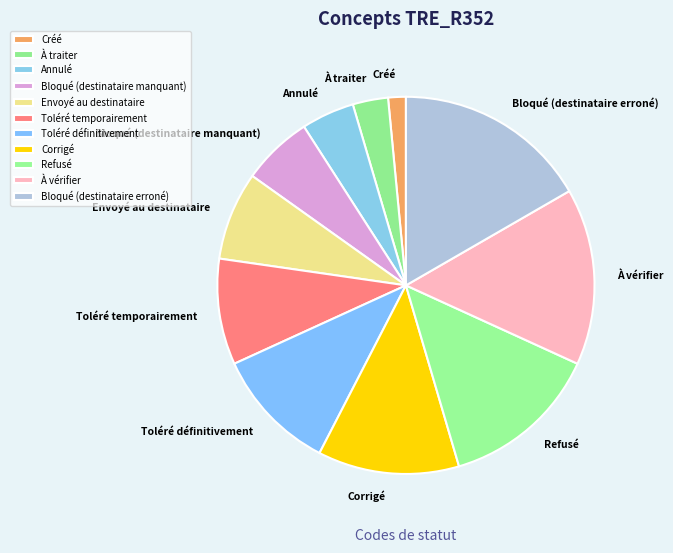

True or false: Bloqué (destinataire erroné) accounts for 17% of the total.

True